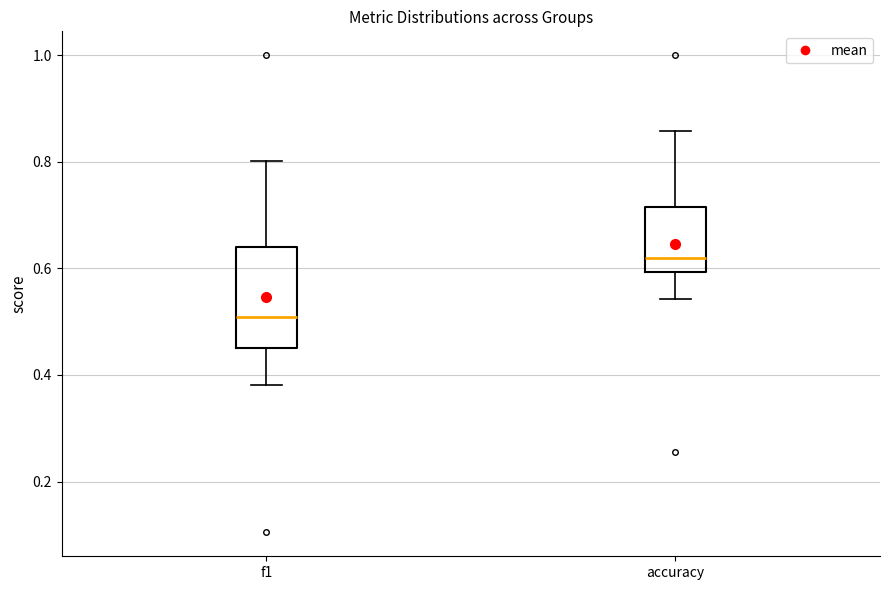

Which box's median line is the highest?

accuracy